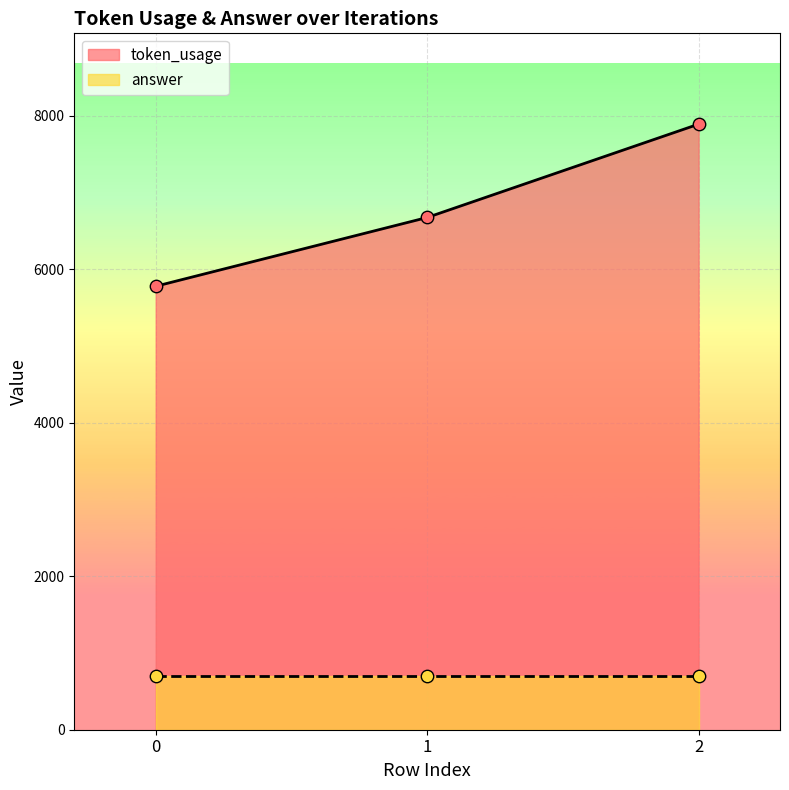

What is the change in value from 1 to 2?

+1216